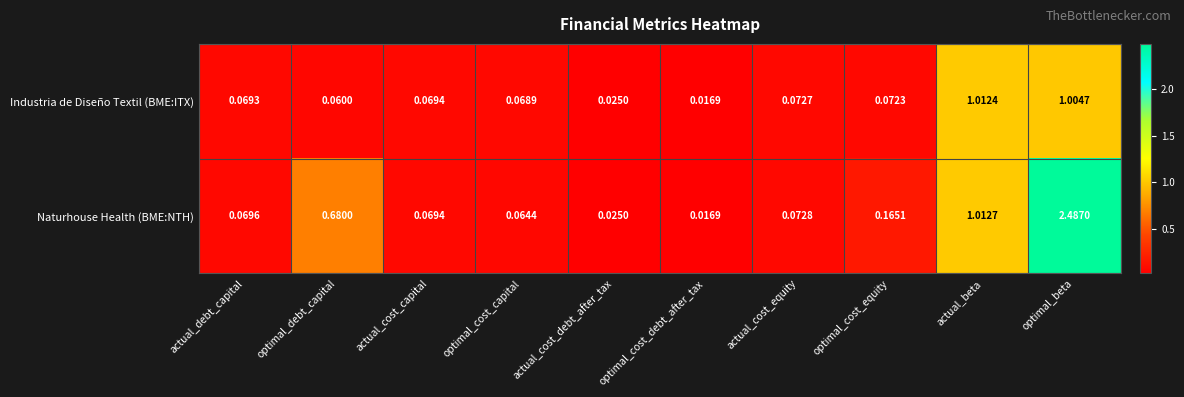

At which category is the sum across all series the highest?

optimal_beta